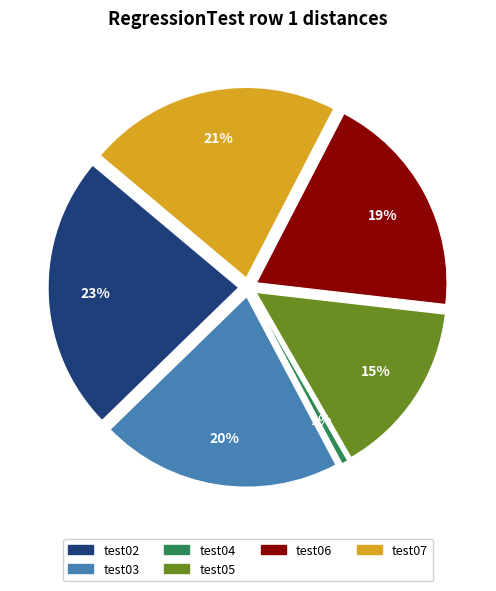

Is it true that test06 is 31% of the pie?

False